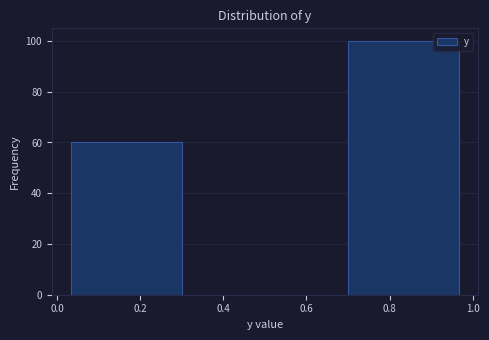

What is the height of the bar covering 0.66 to 1.00 on the x-axis? Neither the bar edges nor the heights are printed on the chart, so give them approximately, as read against the axes.

100